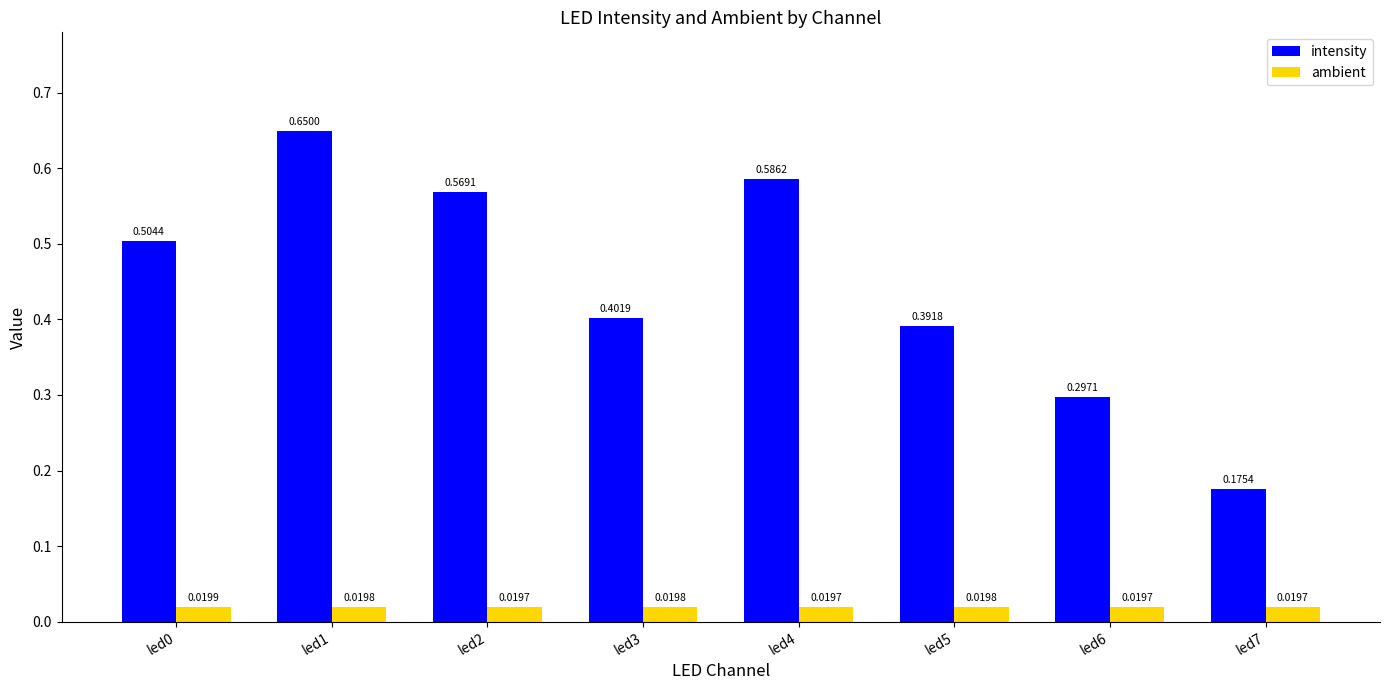

At how many categories does at least one series exceed 0?

8